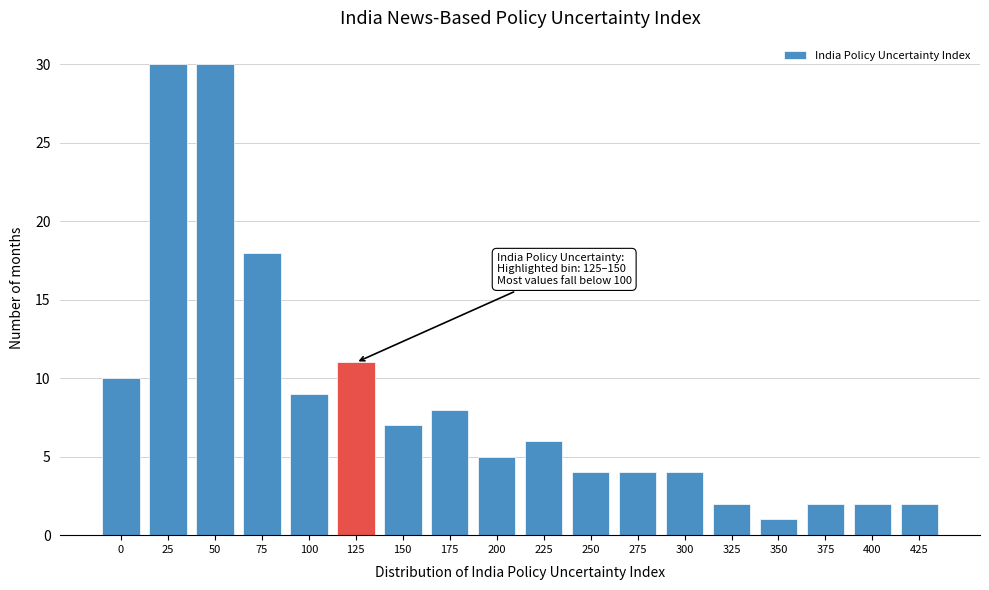

Reading left to right, what are all the values shown in this chart?

0=10	25=30	50=30	75=18	100=9	125=11	150=7	175=8	200=5	225=6	250=4	275=4	300=4	325=2	350=1	375=2	400=2	425=2